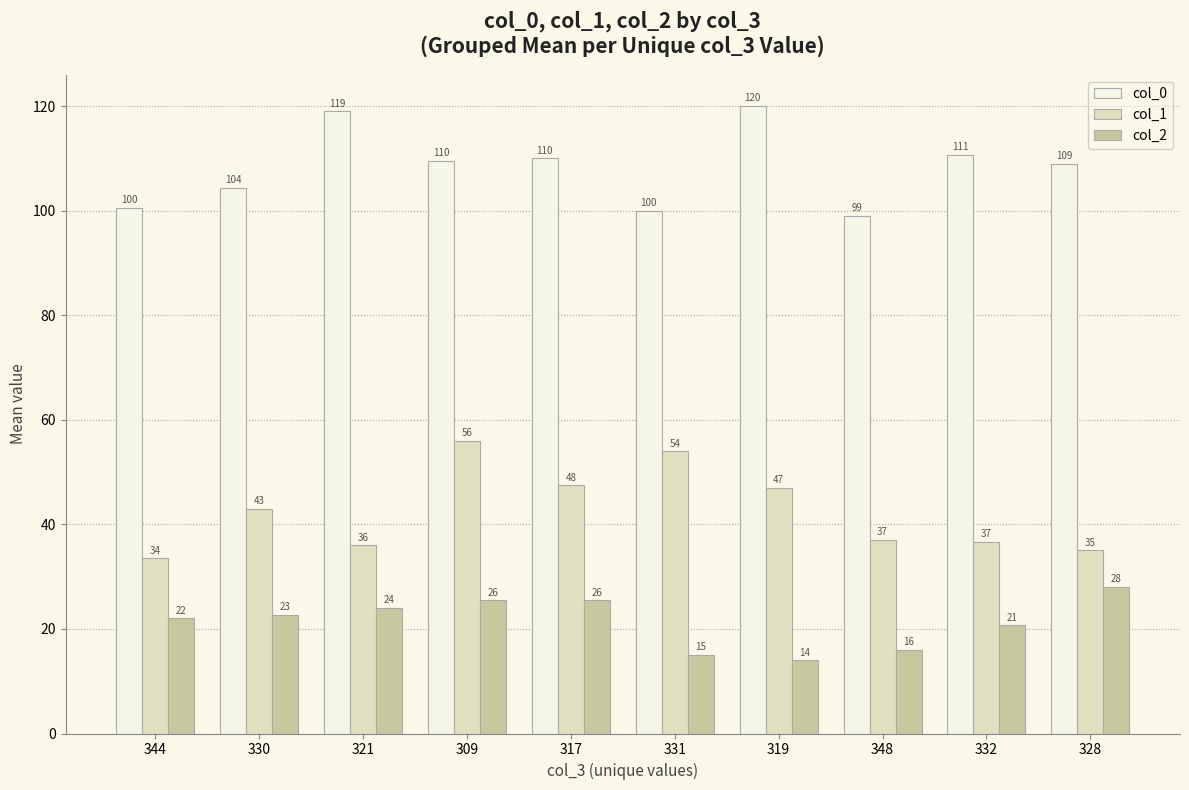

Between 309 and 317, which series saw the biggest shift?

col_1